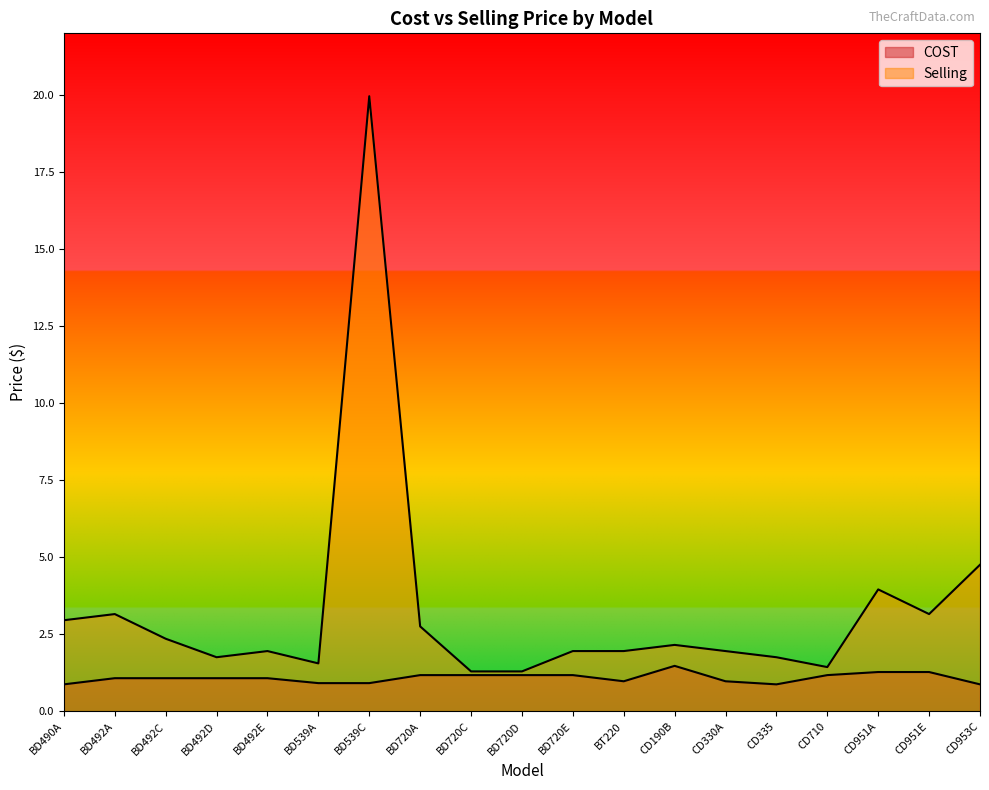

What is the label of the 7th point from the right?

CD190B